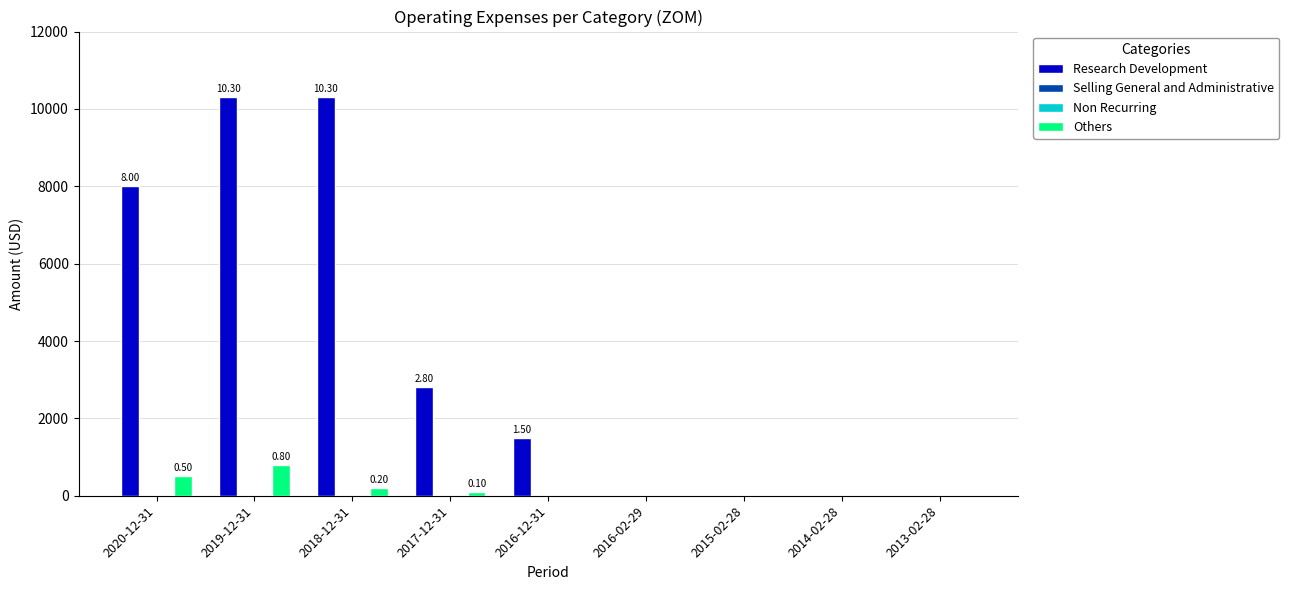

At how many categories does at least one series exceed 569?

5